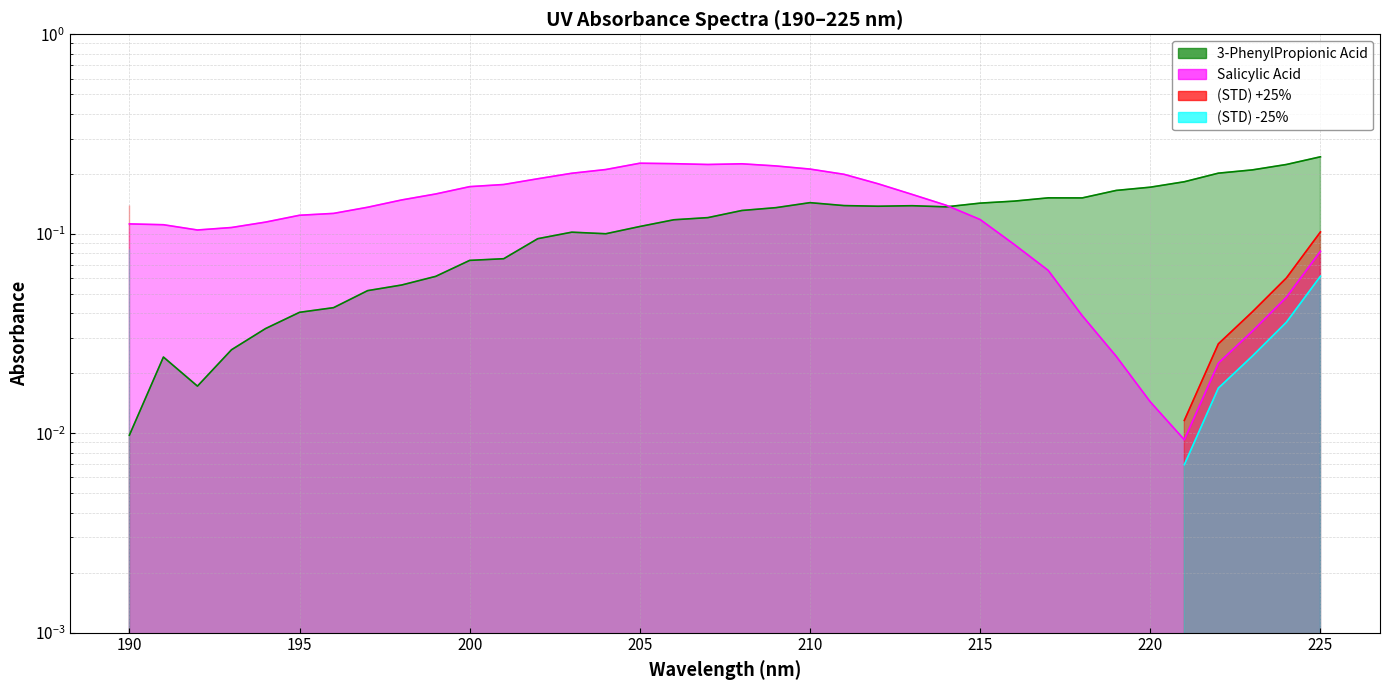

Which series has the largest total across all categories?

Salicylic Acid